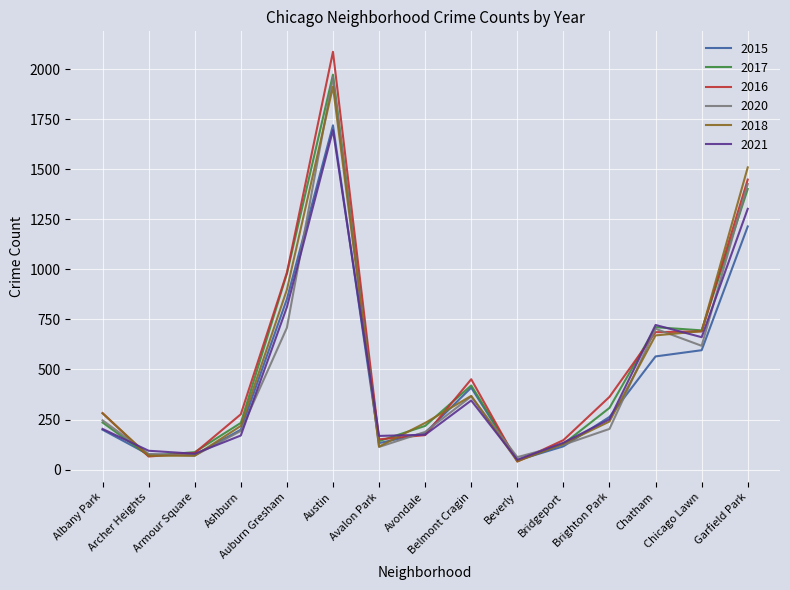

Does the chart display data point markers on the line(s)?

No